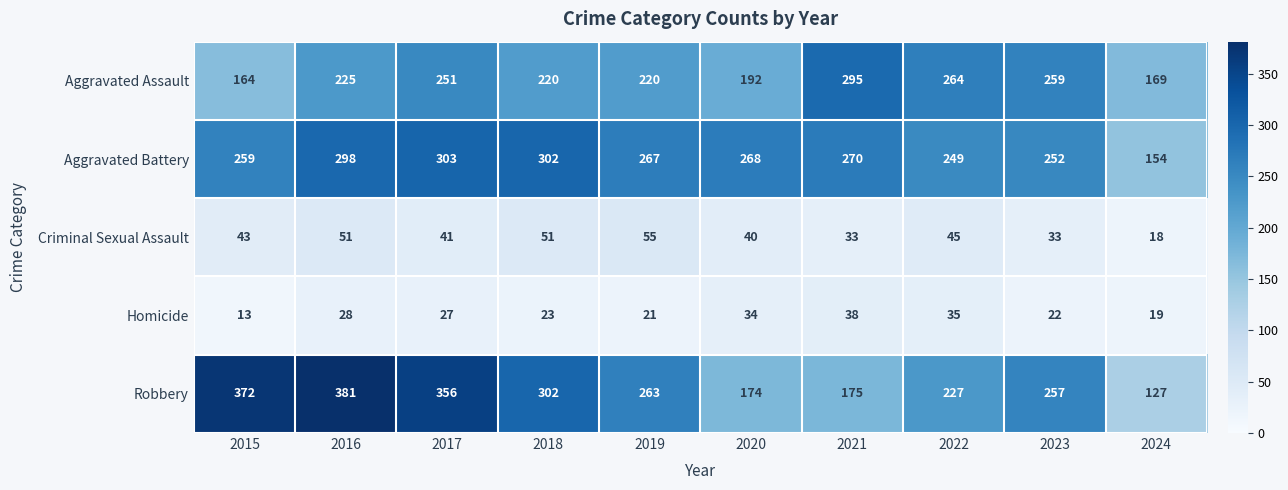

What is the minimum value shown in the chart?

13